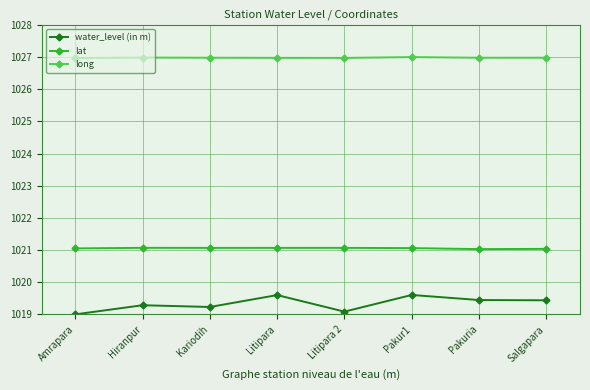

What is the value of the water_level (in m) point at the 3rd from the left?

1019.2